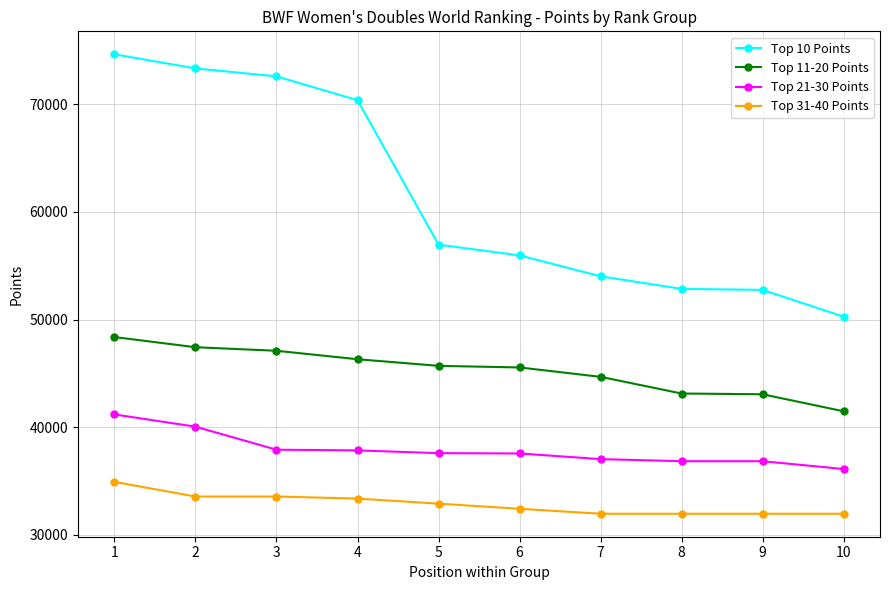

Is it true that Top 11-20 Points equals 48373.5 at 1?

True